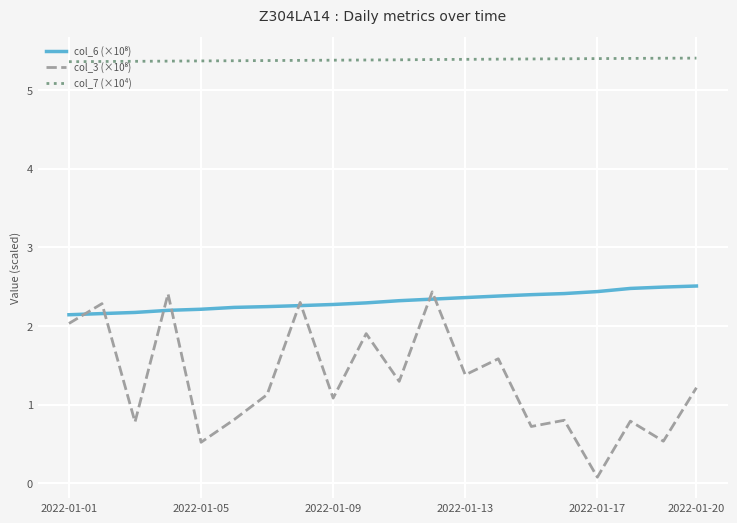

What is the greatest value displayed?

5.4